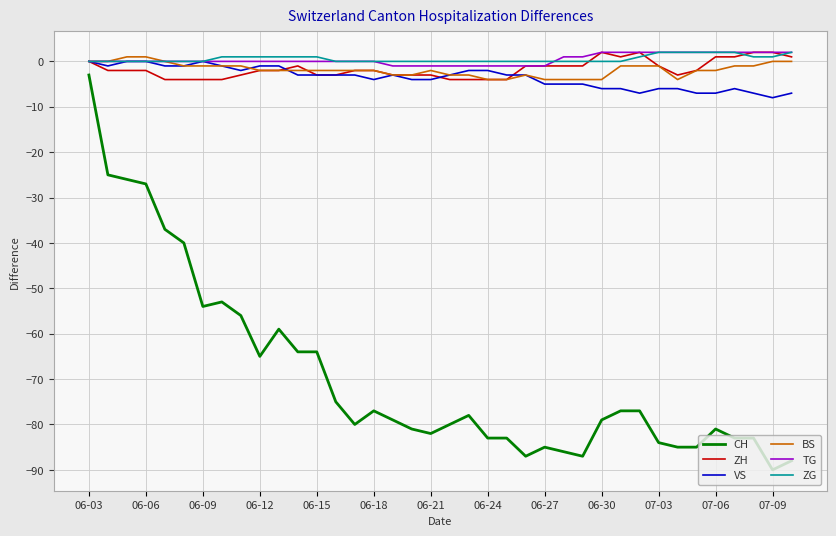

Reading left to right, extract all data points from this chart.

CH: -3	-25	-26	-27	-37	-40	-54	-53	-56	-65	-59	-64	-64	-75	-80	-77	-79	-81	-82	-80	-78	-83	-83	-87	-85	-86	-87	-79	-77	-77	-84	-85	-85	-81	-83	-83	-90	-88
ZH: 0	-2	-2	-2	-4	-4	-4	-4	-3	-2	-2	-1	-3	-3	-2	-2	-3	-3	-3	-4	-4	-4	-4	-1	-1	-1	-1	2	1	2	-1	-3	-2	1	1	2	2	1
VS: 0	-1	0	0	-1	-1	0	-1	-2	-1	-1	-3	-3	-3	-3	-4	-3	-4	-4	-3	-2	-2	-3	-3	-5	-5	-5	-6	-6	-7	-6	-6	-7	-7	-6	-7	-8	-7
BS: 0	0	1	1	0	-1	-1	-1	-1	-2	-2	-2	-2	-2	-2	-2	-3	-3	-2	-3	-3	-4	-4	-3	-4	-4	-4	-4	-1	-1	-1	-4	-2	-2	-1	-1	0	0
TG: 0	0	0	0	0	0	0	0	0	0	0	0	0	0	0	0	-1	-1	-1	-1	-1	-1	-1	-1	-1	1	1	2	2	2	2	2	2	2	2	2	2	2
ZG: 0	0	0	0	0	0	0	1	1	1	1	1	1	0	0	0	0	0	0	0	0	0	0	0	0	0	0	0	0	1	2	2	2	2	2	1	1	2